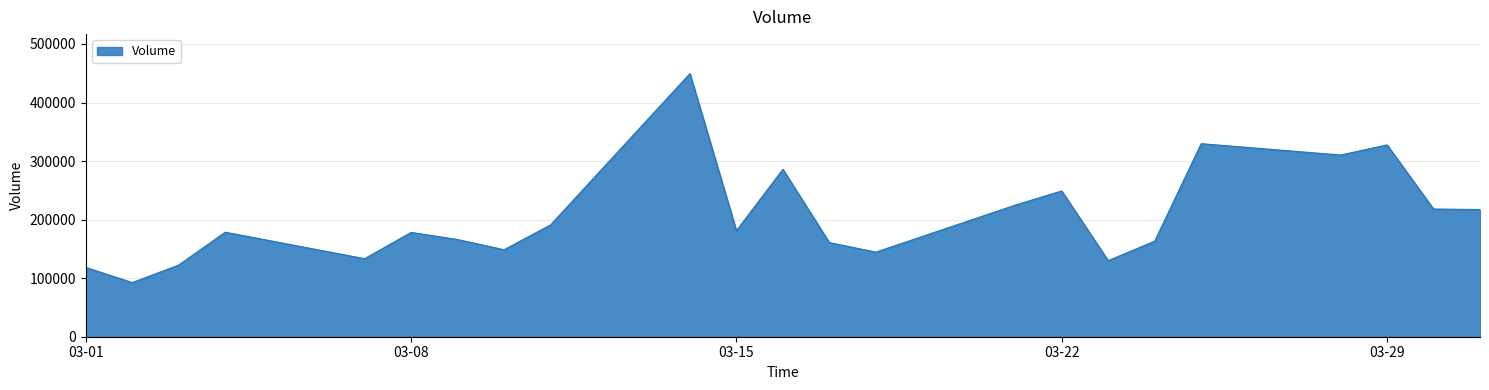

True or false: there are more than 2 points higher than both neighbors.

True